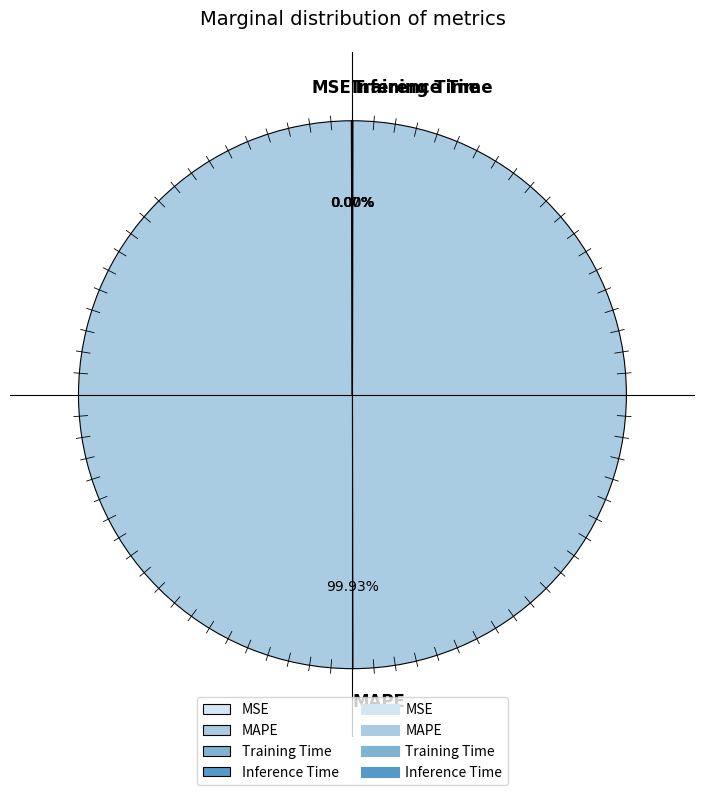

What is the majority slice?

MAPE